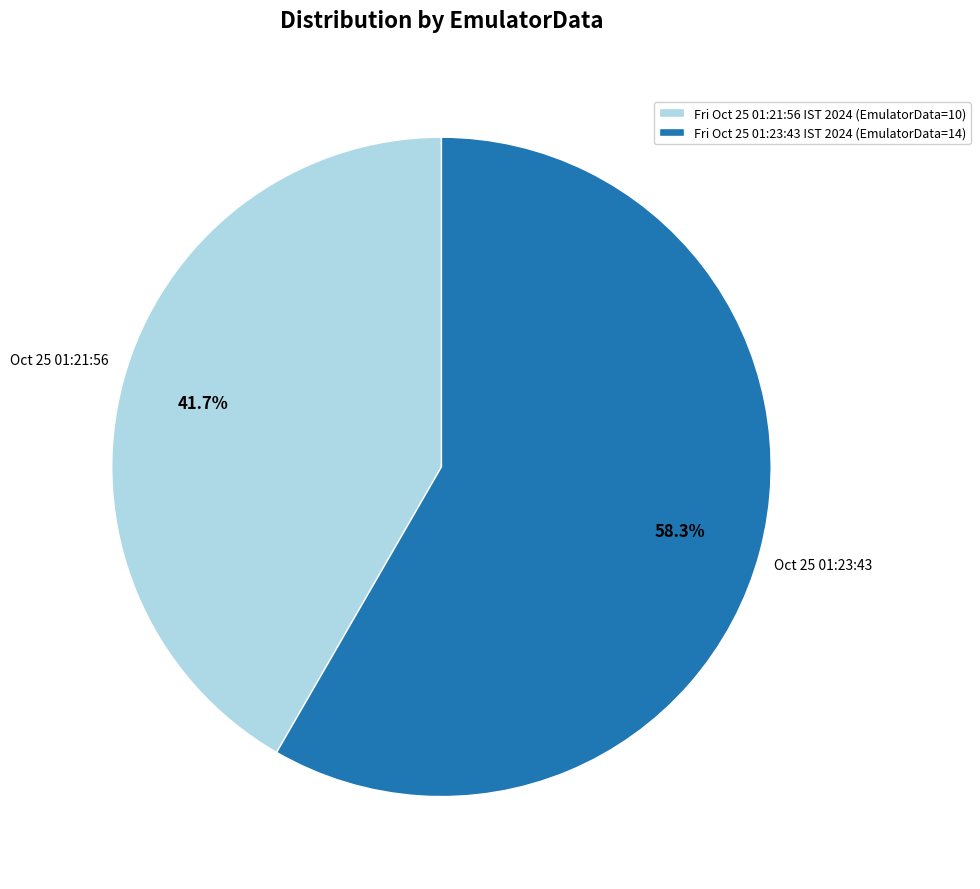

What is the ratio of the value at Fri Oct 25 01:21:56 IST 2024 (EmulatorData=10) to the value at Fri Oct 25 01:23:43 IST 2024 (EmulatorData=14)?

0.7